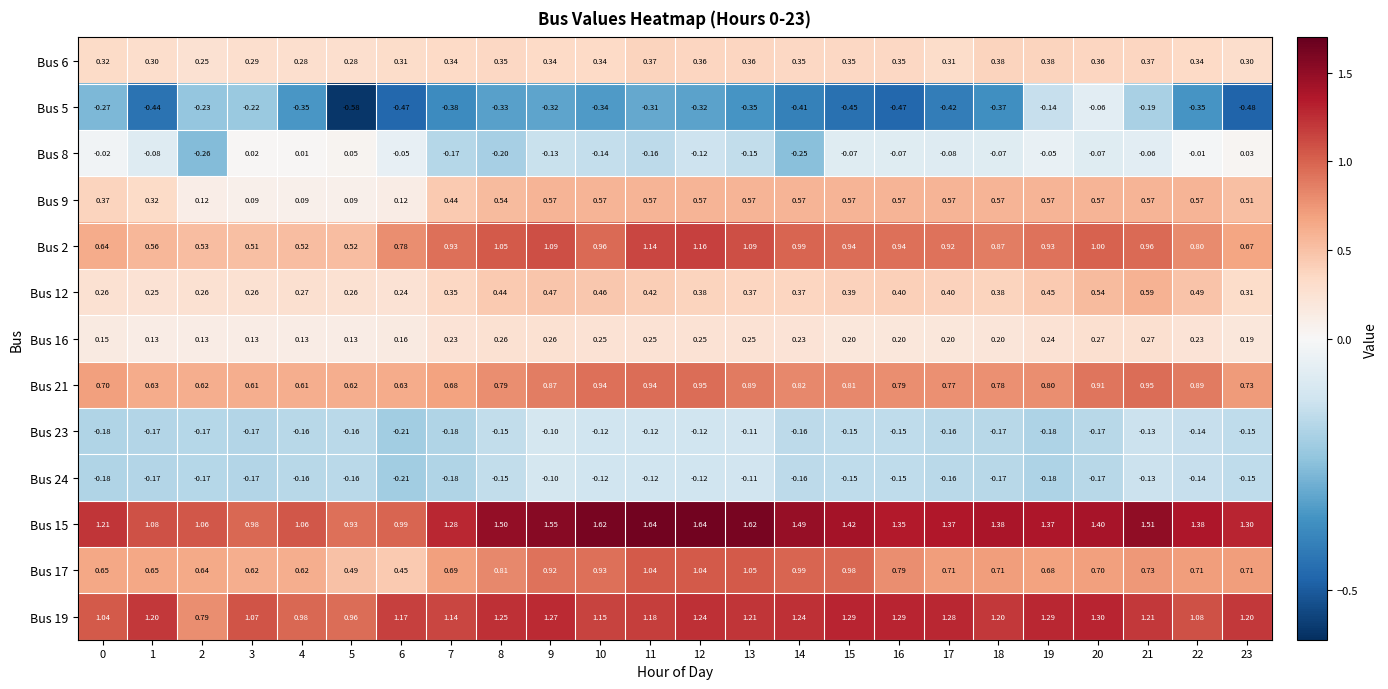

How many series are shown in this chart?

13